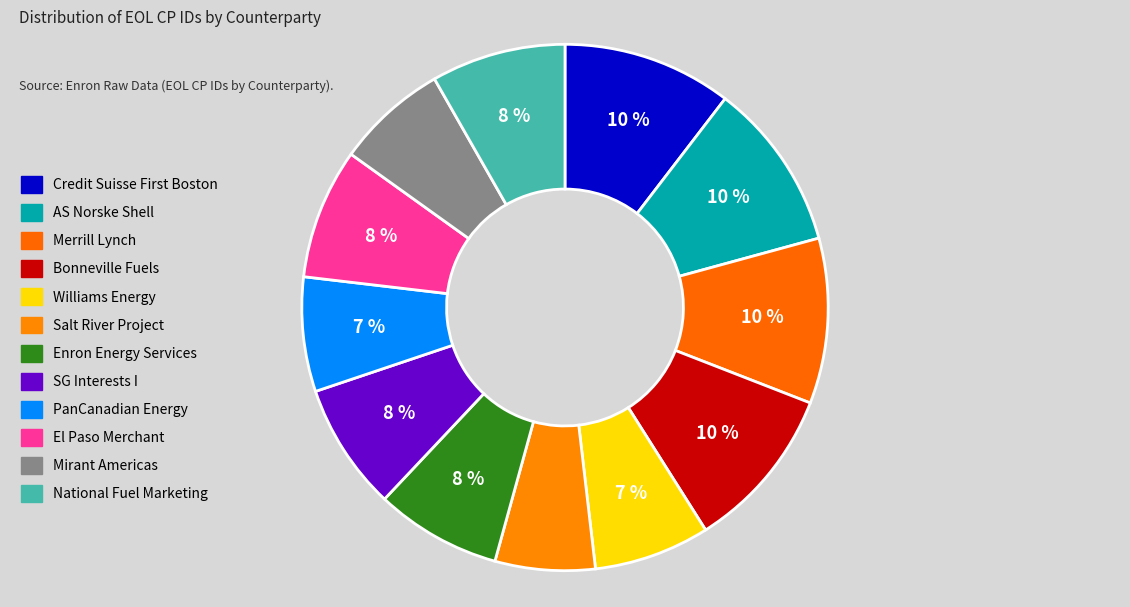

To the nearest percent, what portion does Mirant Americas represent?

7%